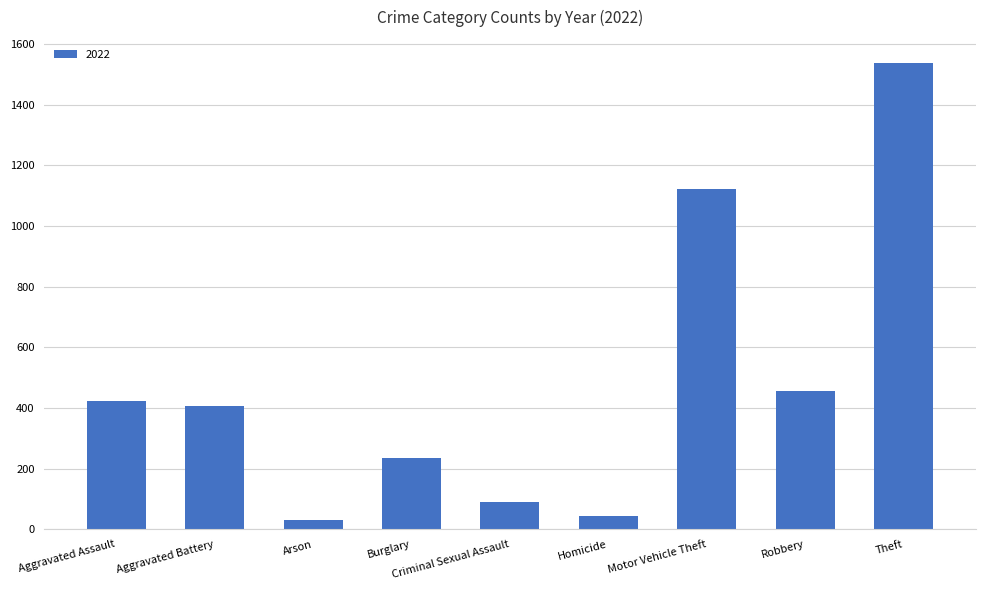

Is it true that the value at Robbery is 455?

True